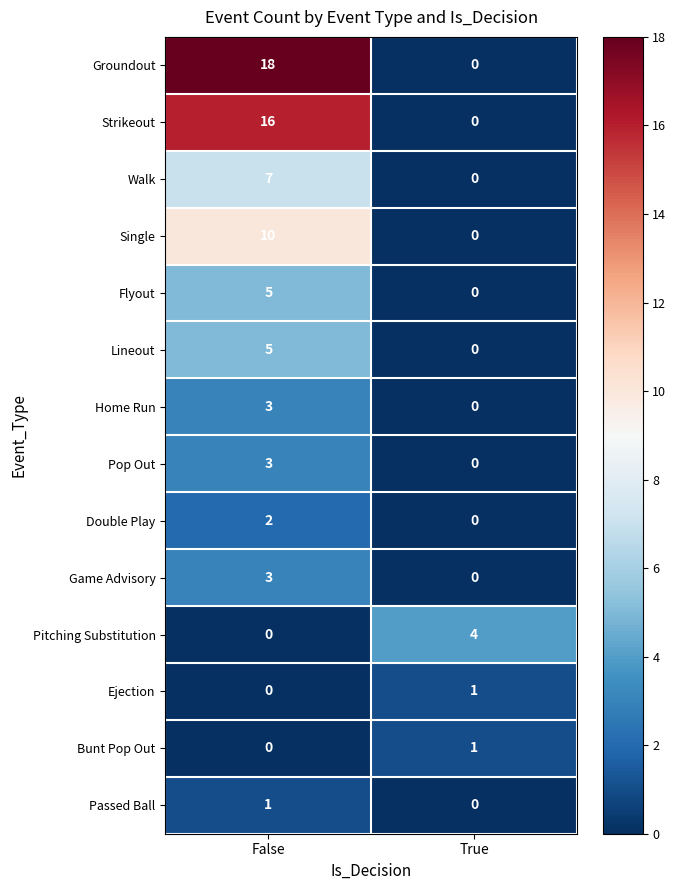

Rank the categories by Ejection value from lowest to highest.

False, True